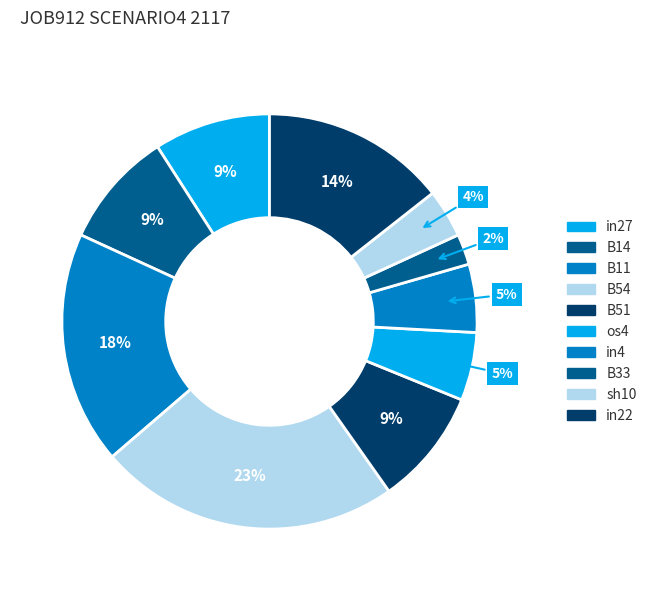

Count the number of slices in the pie.

10